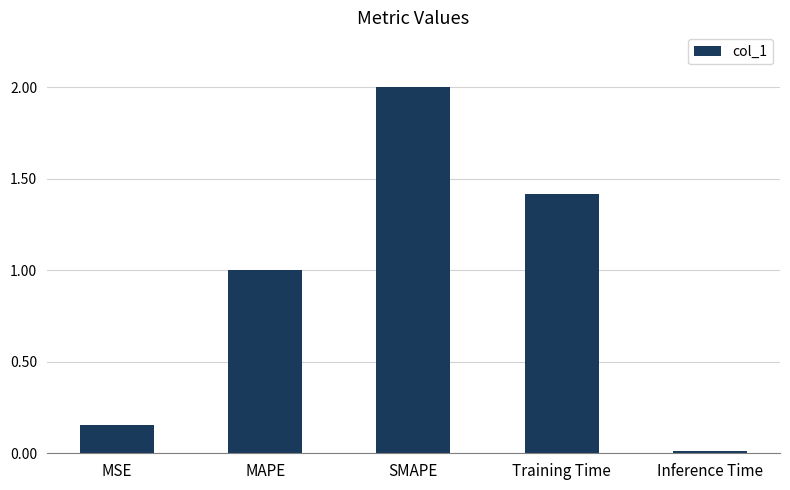

Is it true that the value at Inference Time is 0.0?

True